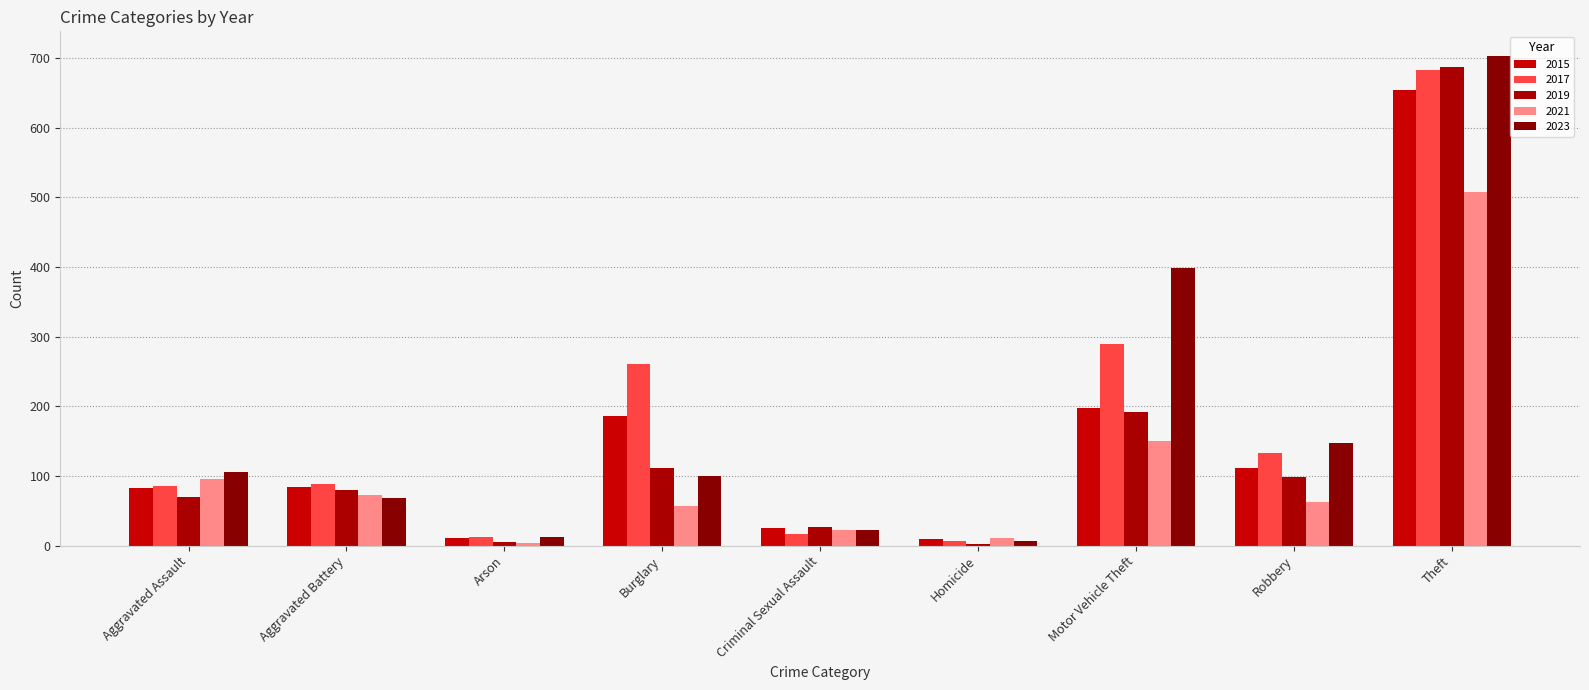

The 2021 series shows 150 at Motor Vehicle Theft. True or false?

True